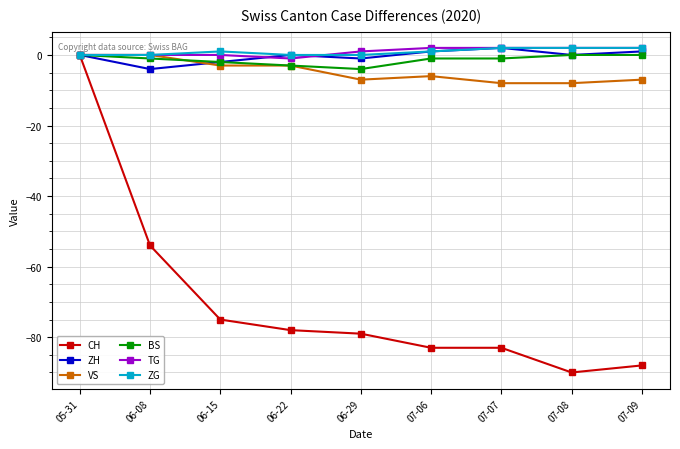

What is the label of the 7th point from the right?

06-15